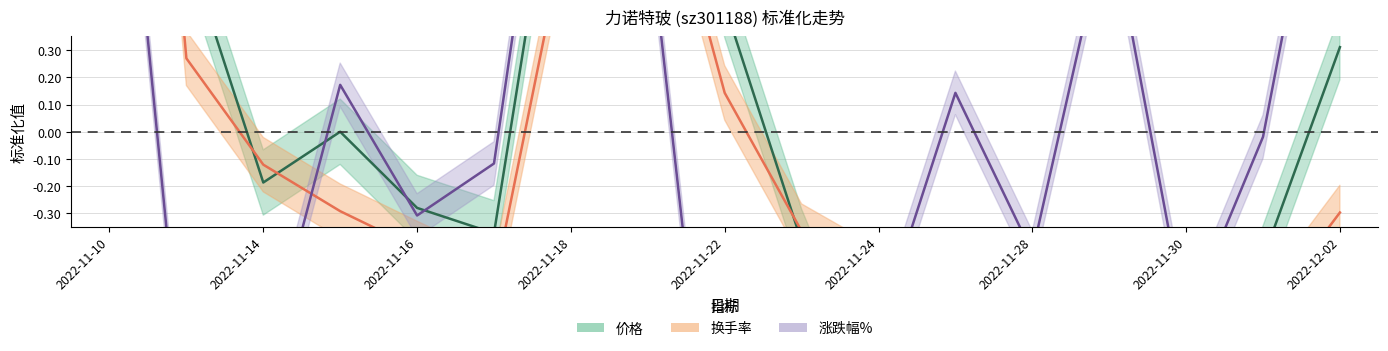

What position from the left is 2022-11-30?

15